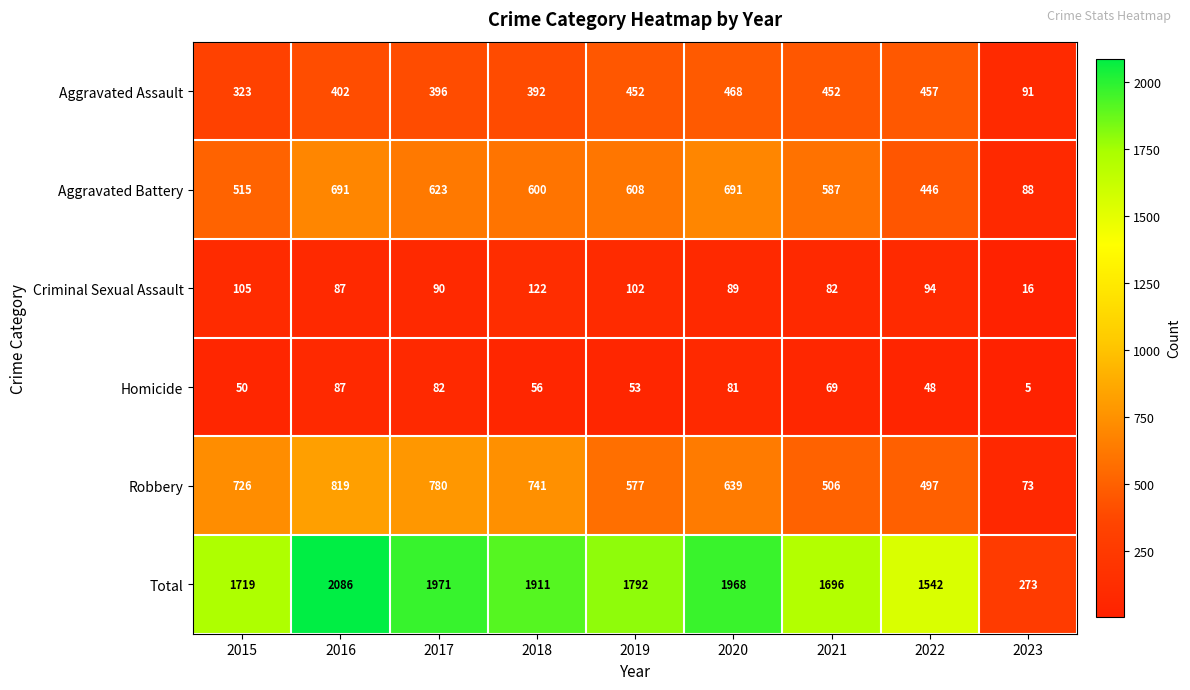

Is it true that Criminal Sexual Assault equals 90 at 2017?

True